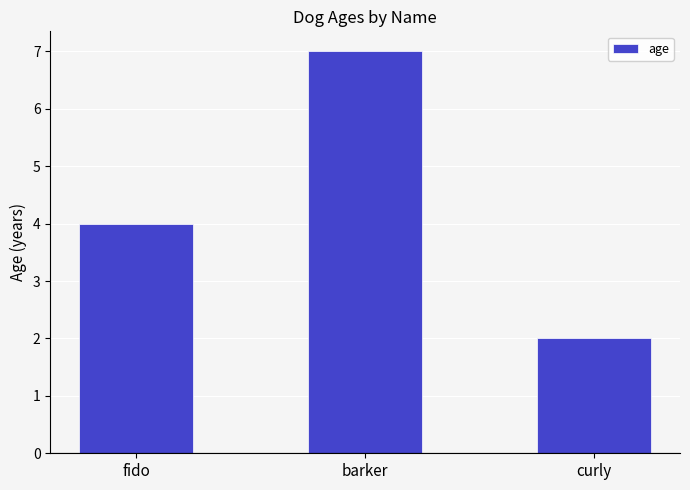

What value does the data have at fido?

4